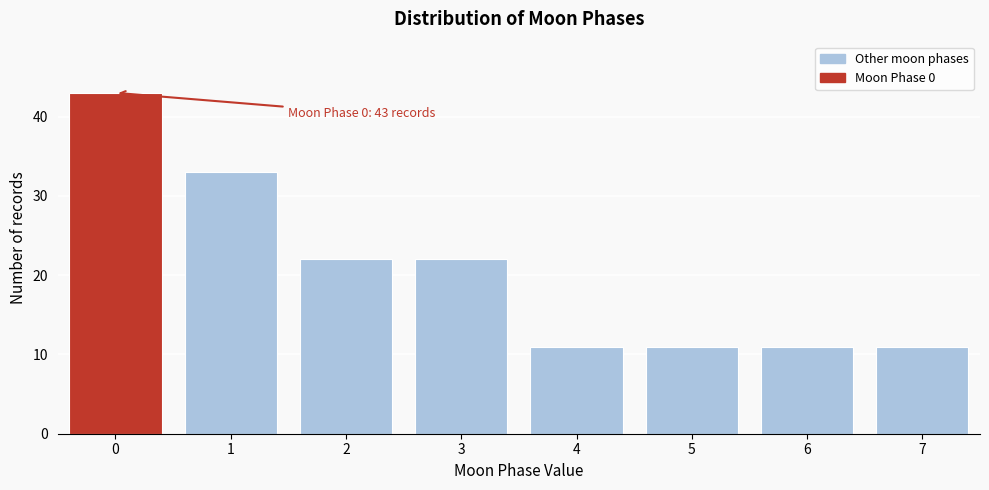

Reading left to right, transcribe all the data shown in this chart.

0=43	1=33	2=22	3=22	4=11	5=11	6=11	7=11